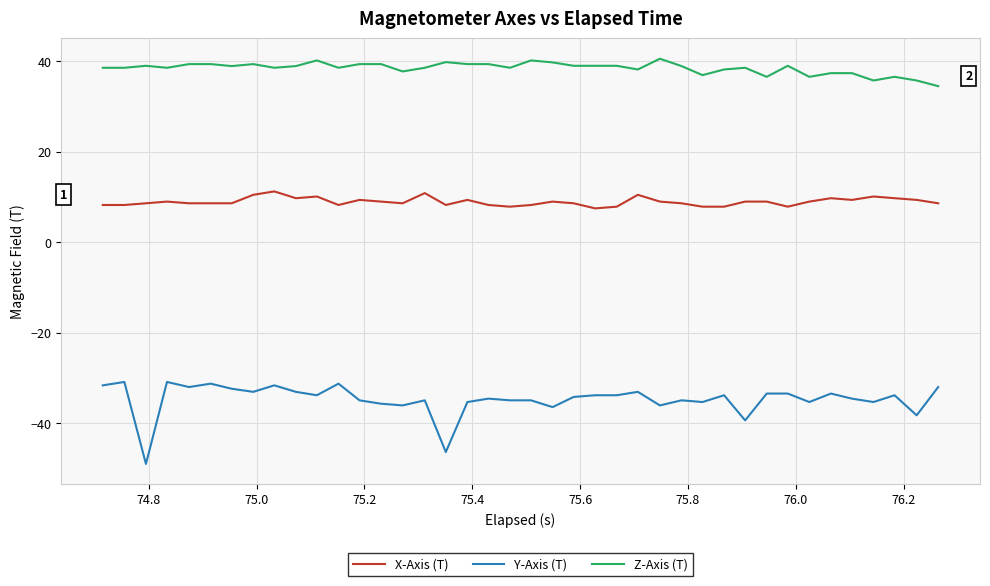

True or false: X-Axis (T) and Z-Axis (T) cross at least once.

False